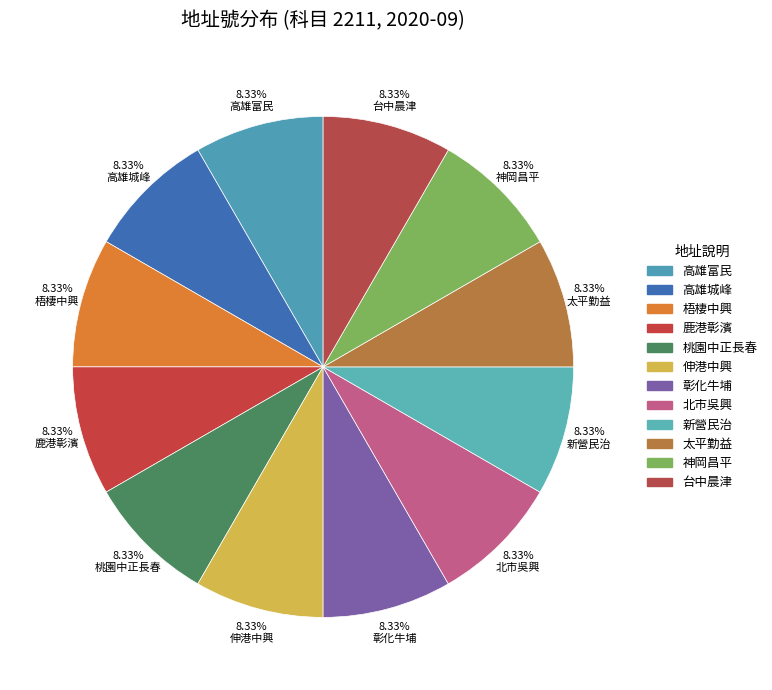

The 高雄富民 slice represents 14% of the pie. True or false?

False